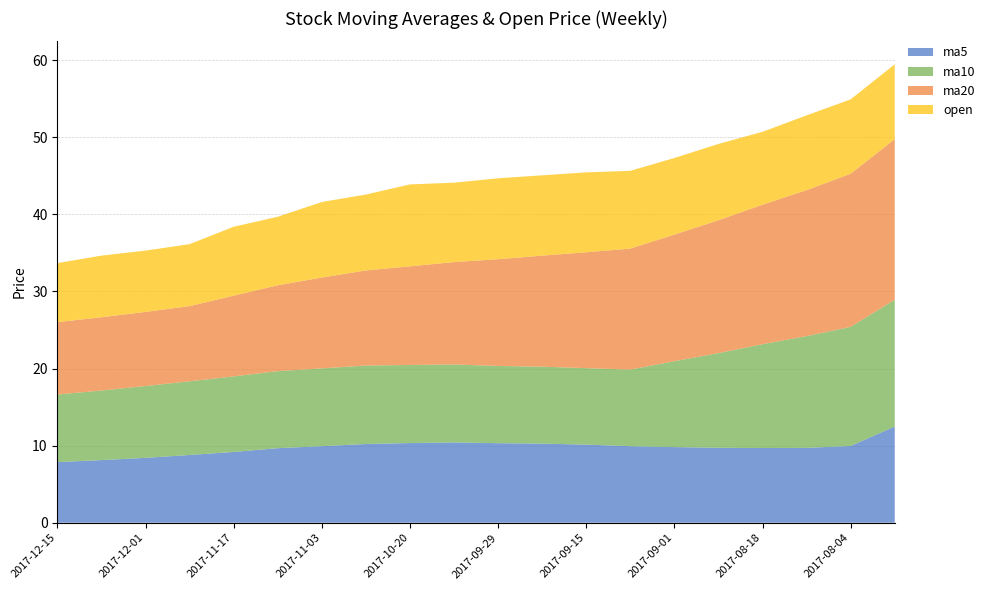

Reading left to right, transcribe all the data shown in this chart.

ma5: 7.9	8.1	8.4	8.8	9.2	9.7	9.9	10.2	10.3	10.4	10.3	10.3	10.1	9.9	9.8	9.7	9.7	9.7	10.0	12.5
ma10: 8.8	9.0	9.3	9.6	9.8	10.0	10.1	10.2	10.1	10.1	10.0	10.0	9.9	9.9	11.1	12.3	13.5	14.5	15.5	16.4
ma20: 9.4	9.5	9.6	9.8	10.5	11.1	11.8	12.3	12.8	13.3	13.8	14.4	15.0	15.7	16.4	17.2	18.1	18.9	19.9	20.8
open: 7.7	8.0	8.0	8.0	8.9	8.9	9.8	9.8	10.6	10.3	10.5	10.4	10.4	10.1	9.9	9.9	9.5	9.7	9.7	9.7